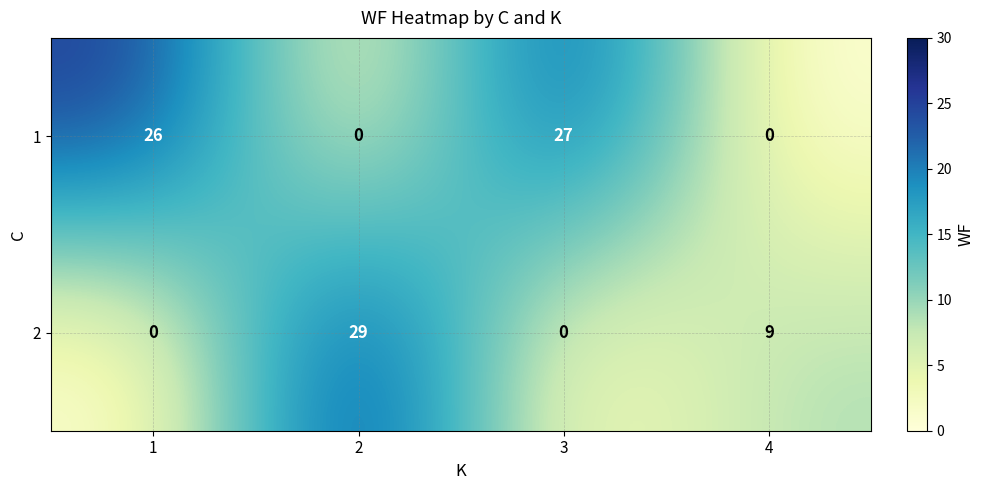

How many distinct data groups are displayed?

2